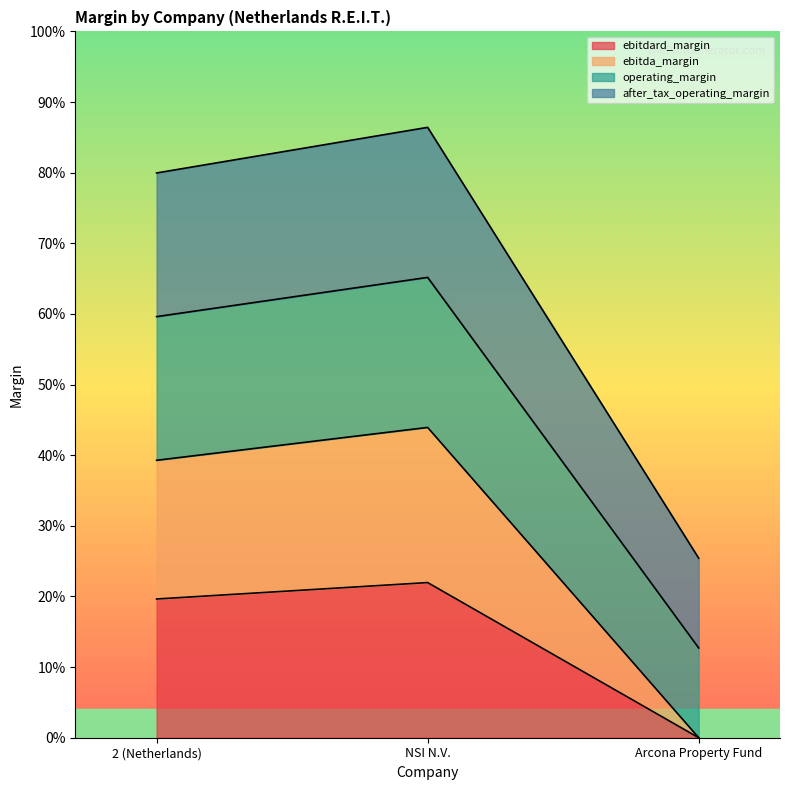

What is the maximum value shown in the chart?

0.9